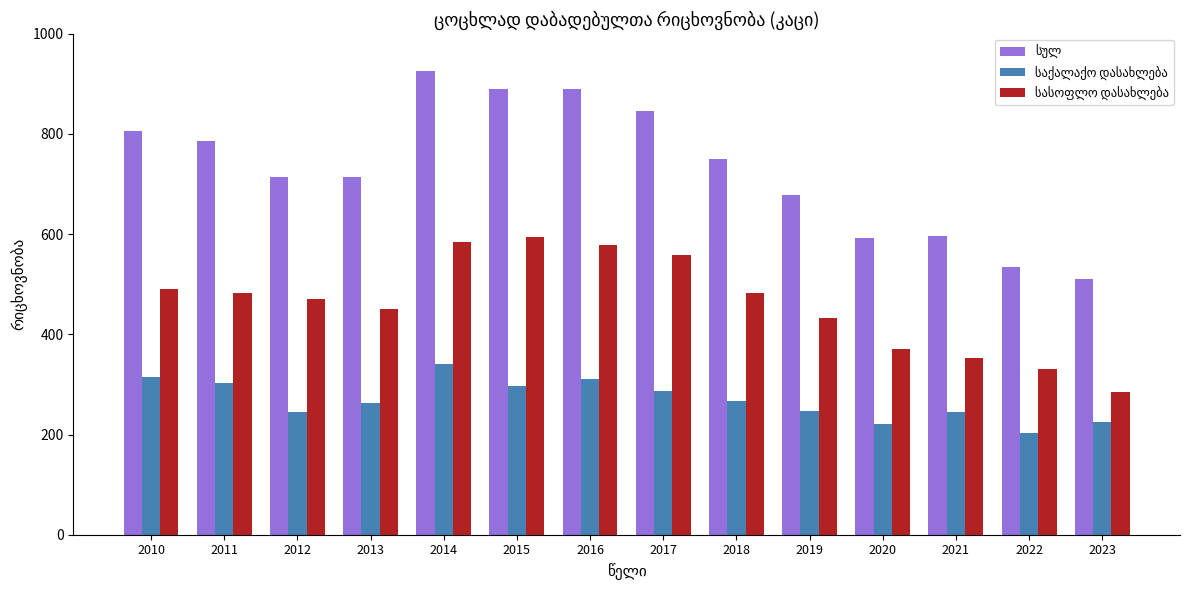

Which label corresponds to the largest value in the chart?

2014